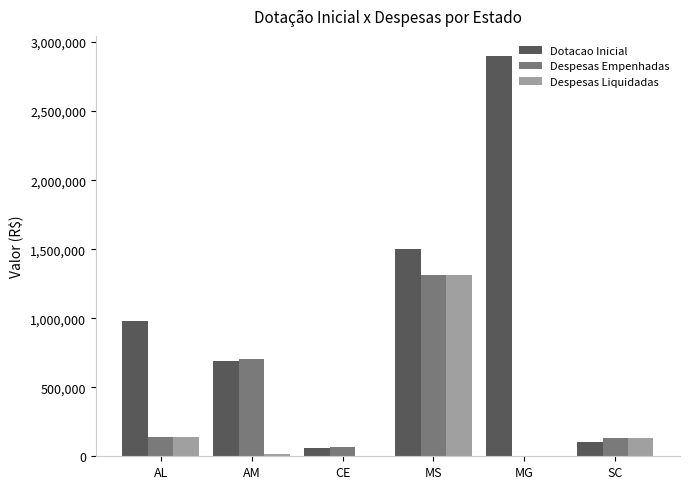

The Despesas Empenhadas series shows 1316471.8 at MS. True or false?

True